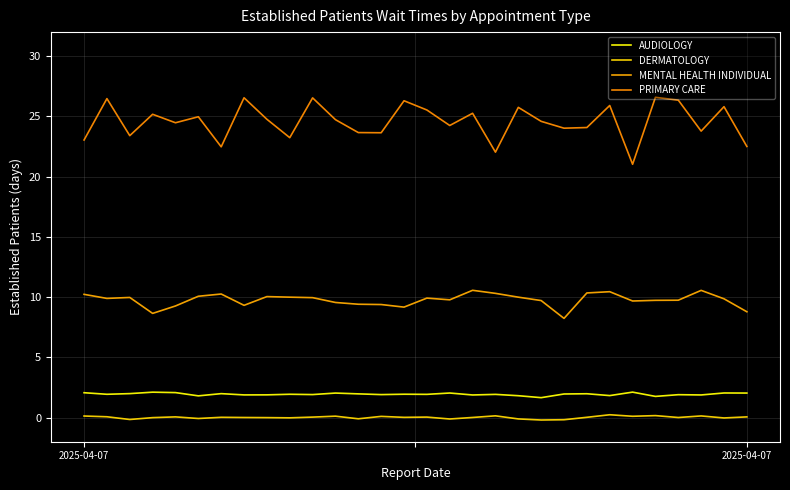

What is the label of the 8th point from the right?

22